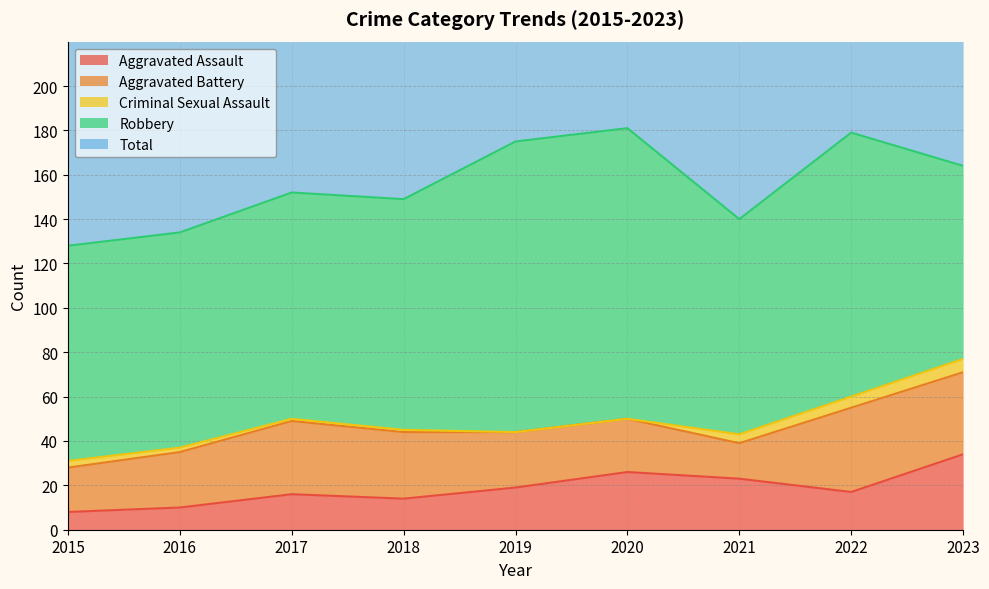

Is it true that Aggravated Assault equals 23 at 2021?

True